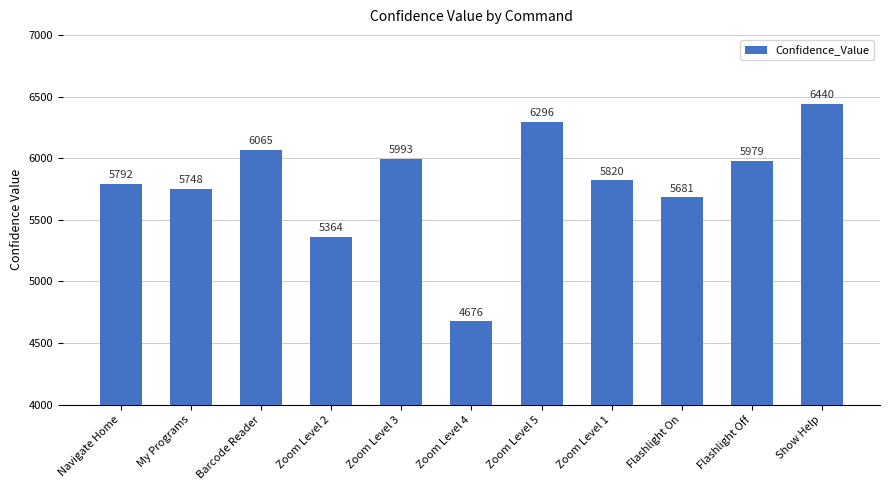

Rank the categories by value from lowest to highest.

Zoom Level 4, Zoom Level 2, Flashlight On, My Programs, Navigate Home, Zoom Level 1, Flashlight Off, Zoom Level 3, Barcode Reader, Zoom Level 5, Show Help